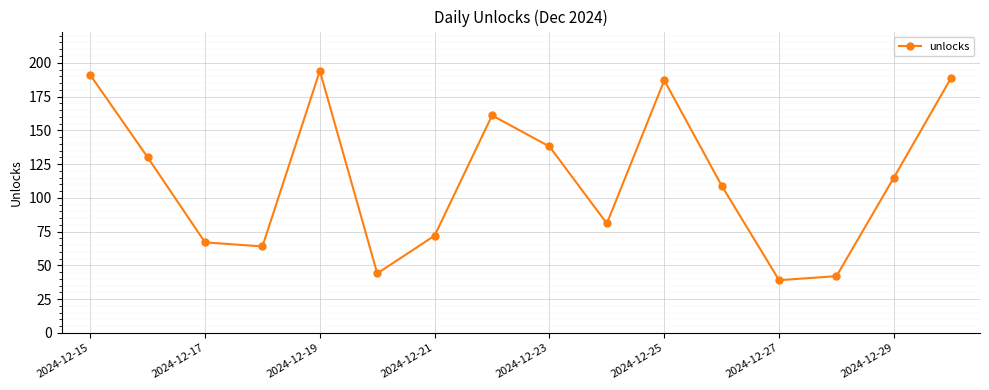

What is the sum of all values?

1823